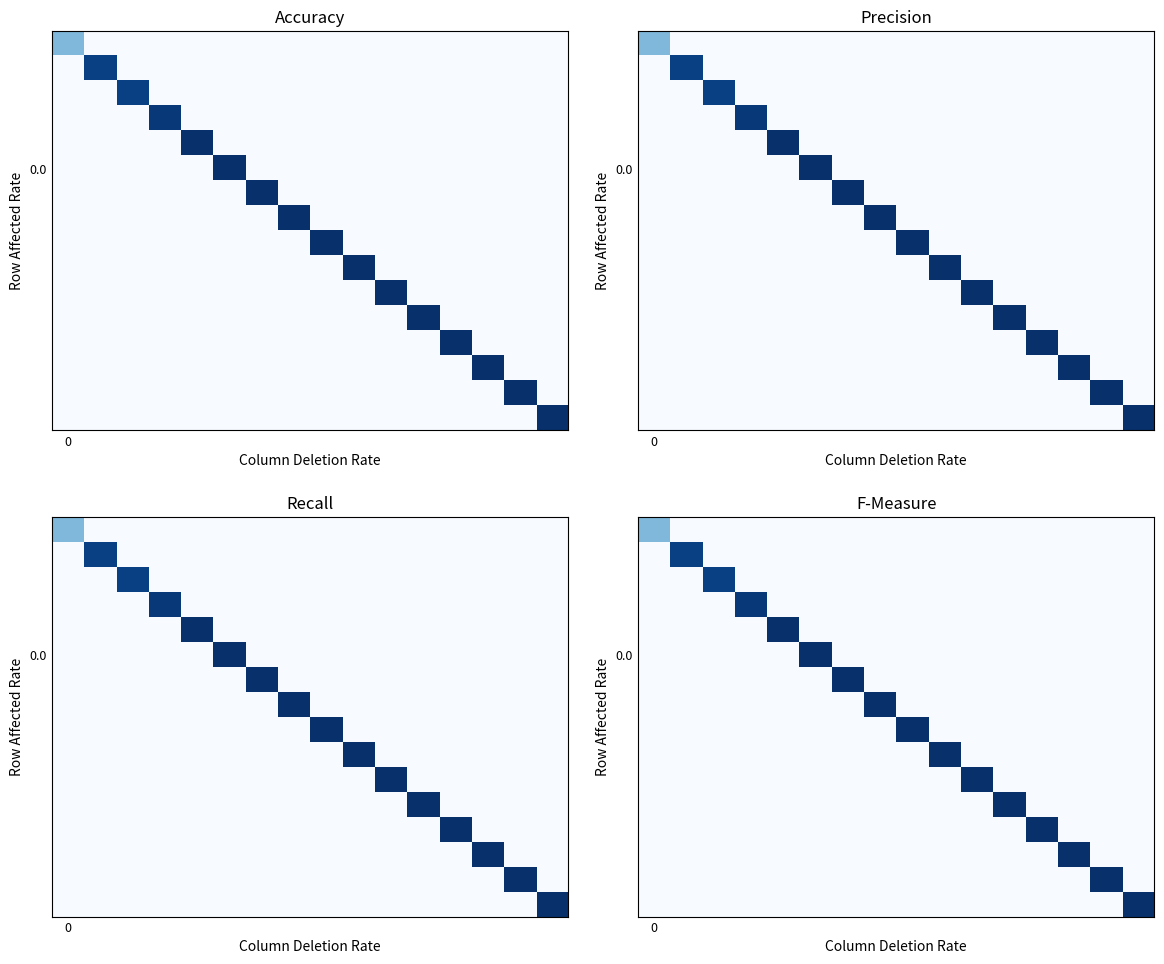

At how many categories does at least one series exceed 2?

16